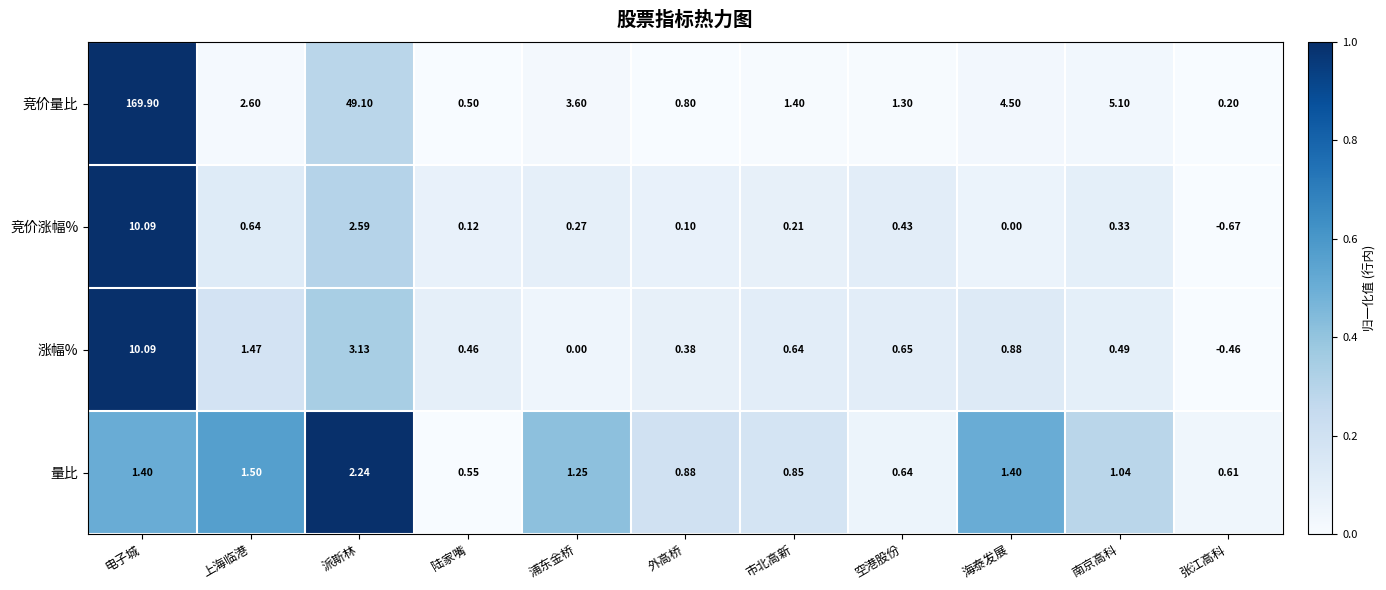

Which series has the largest total across all categories?

竞价量比